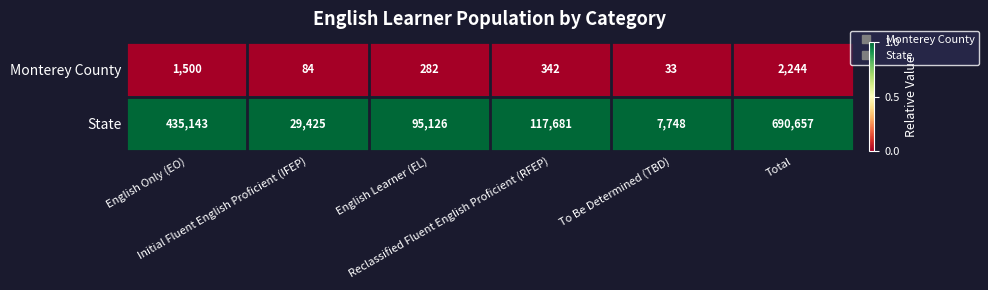

Count the number of data series in this chart.

2